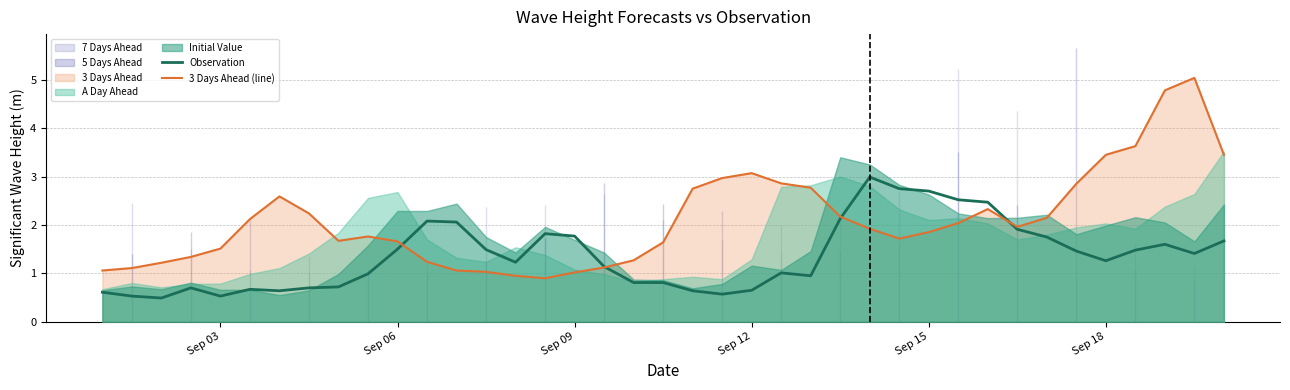

The value of Observation at Sep 12 is 0.4. True or false?

False